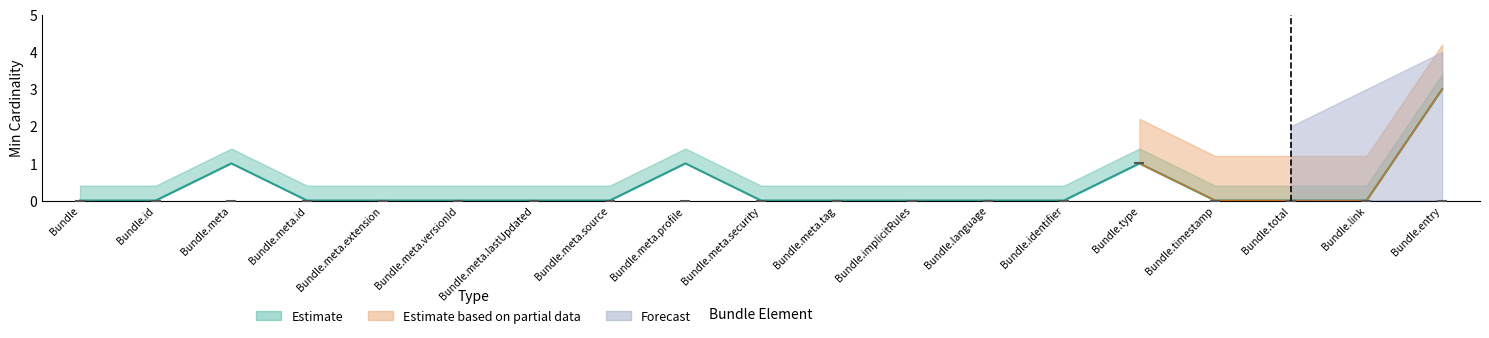

Is the value of Forecast at Bundle.timestamp greater than the value of Estimate at Bundle.meta.tag?

No